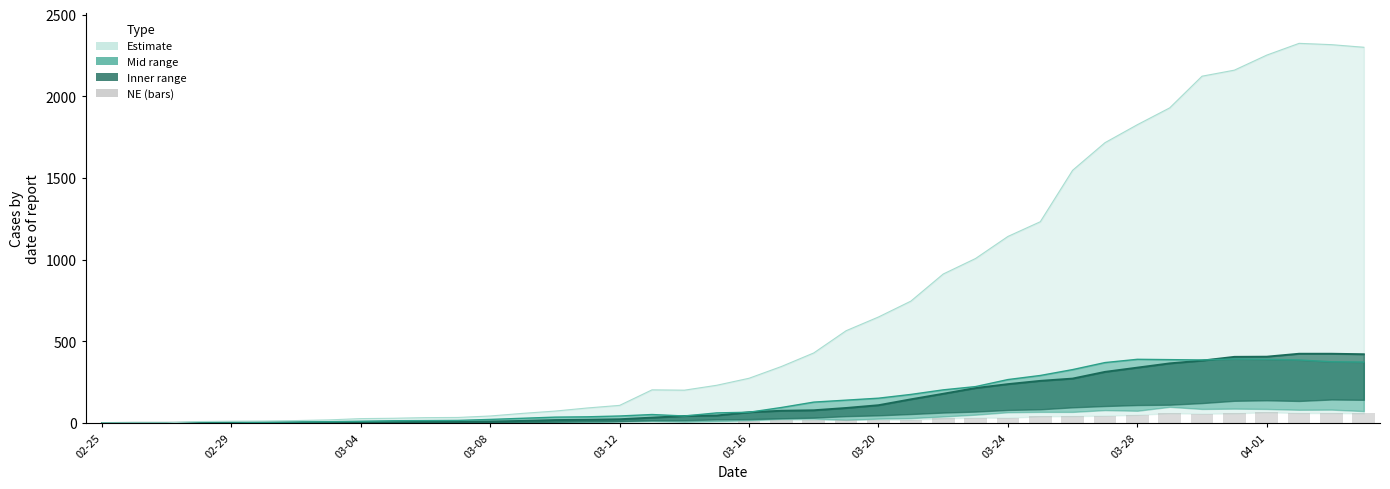

The value of NE (bars) at 11 is 42. True or false?

False